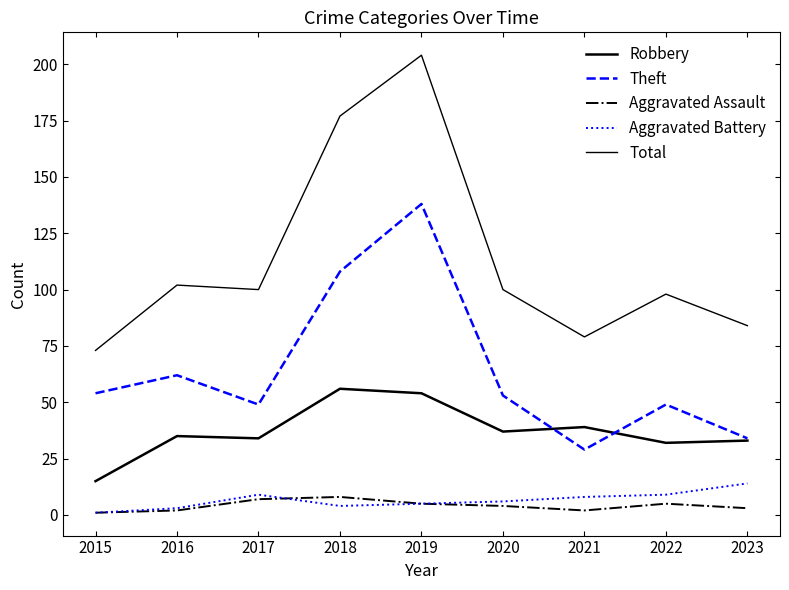

At which category is the sum across all series the highest?

2019